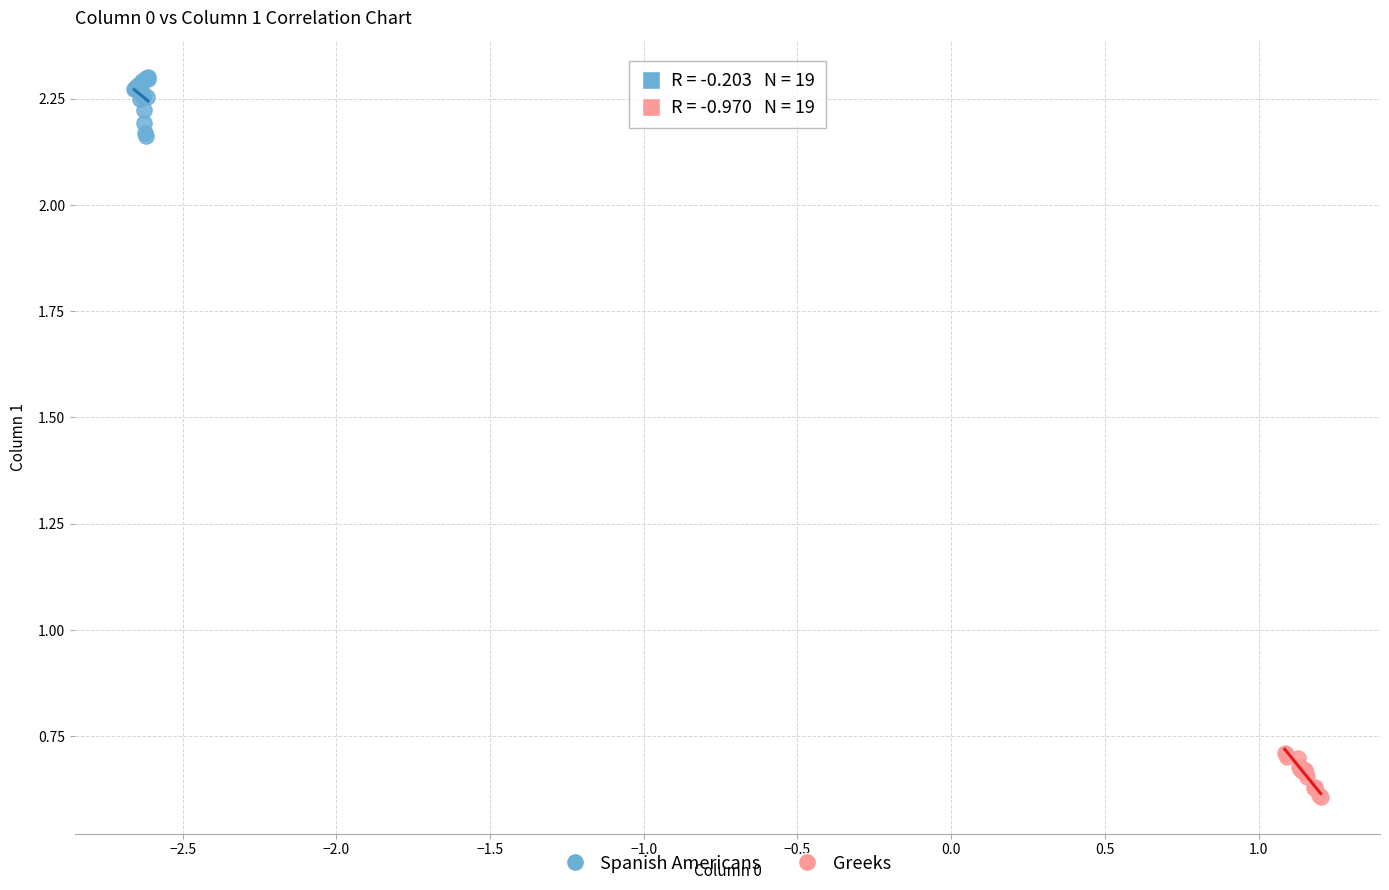

Which series reaches the maximum Y coordinate?

Spanish Americans